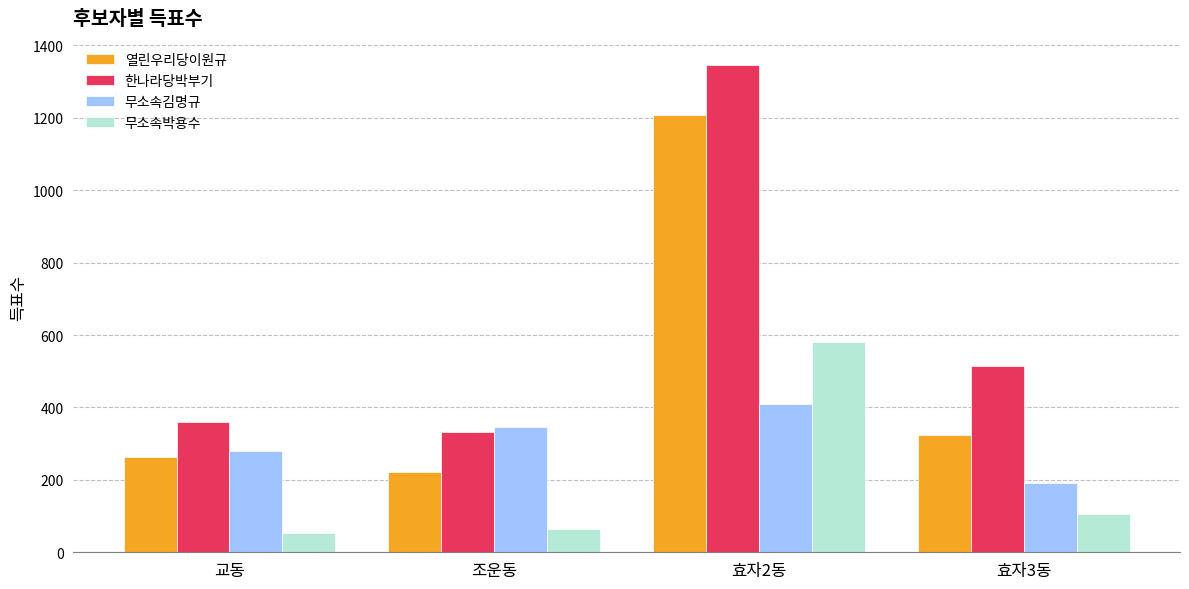

How many distinct data groups are displayed?

4